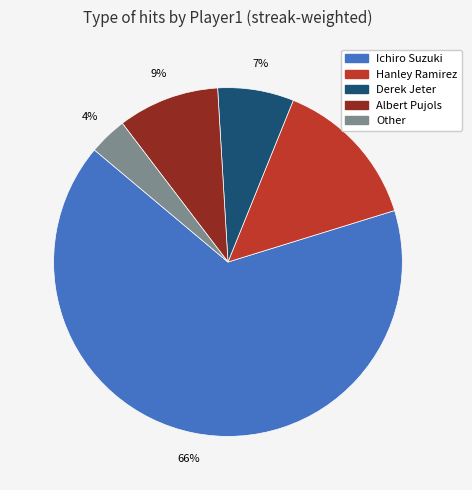

To the nearest percent, what is the difference between the largest and smallest slice percentages?

62%